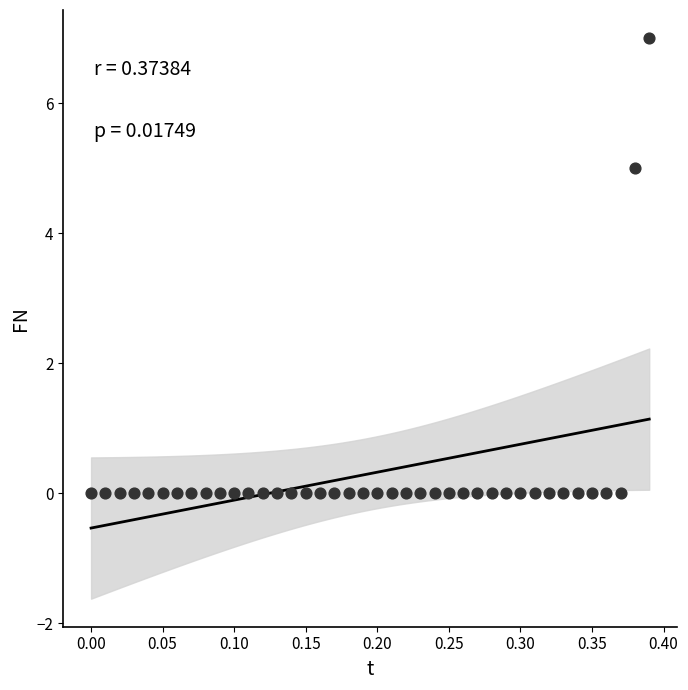

What Y value in the scatter plot is closest to 3?

5